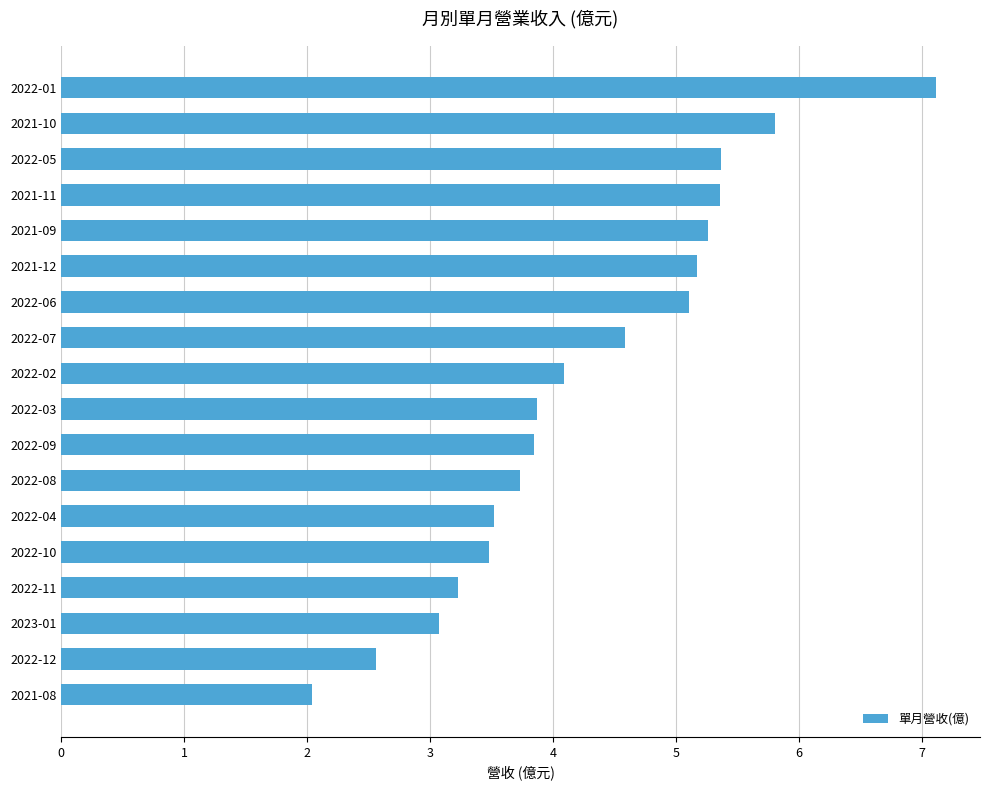

What value does the data have at 2022-06?

5.1